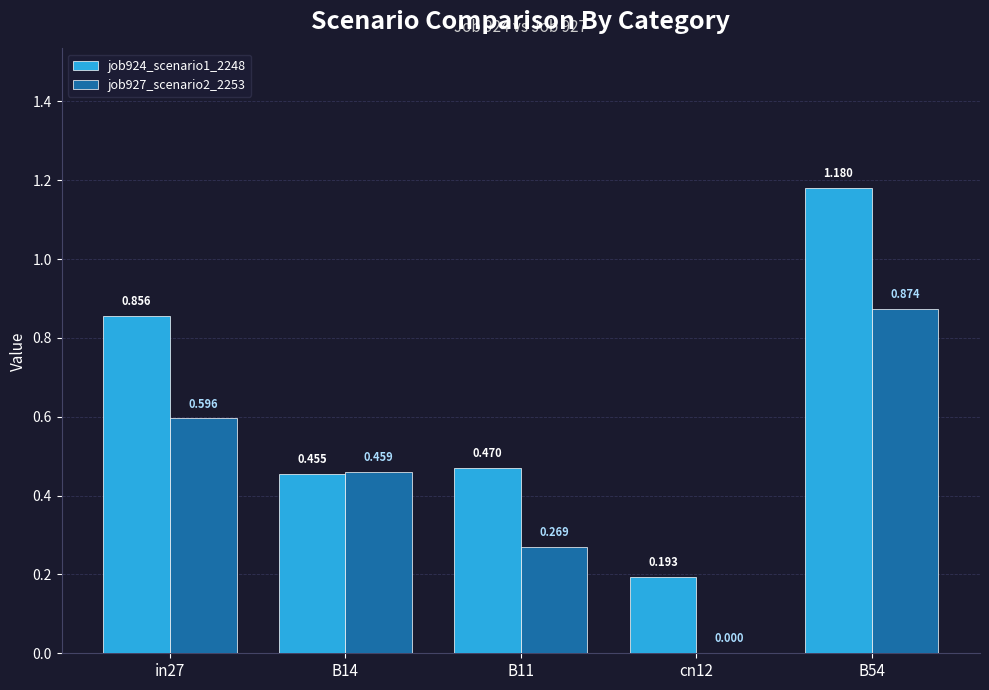

Is the value of job924_scenario1_2248 at B11 greater than the value of job927_scenario2_2253 at cn12?

Yes